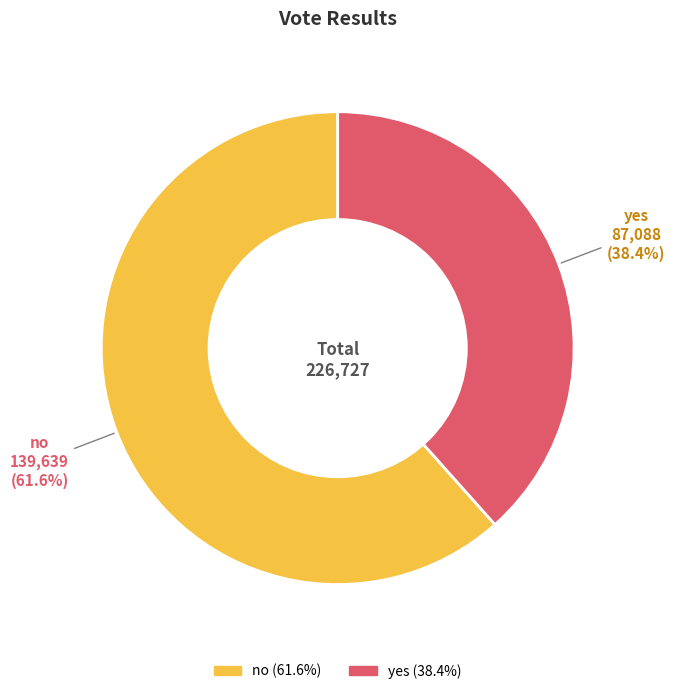

Is it true that no is 47% of the pie?

False